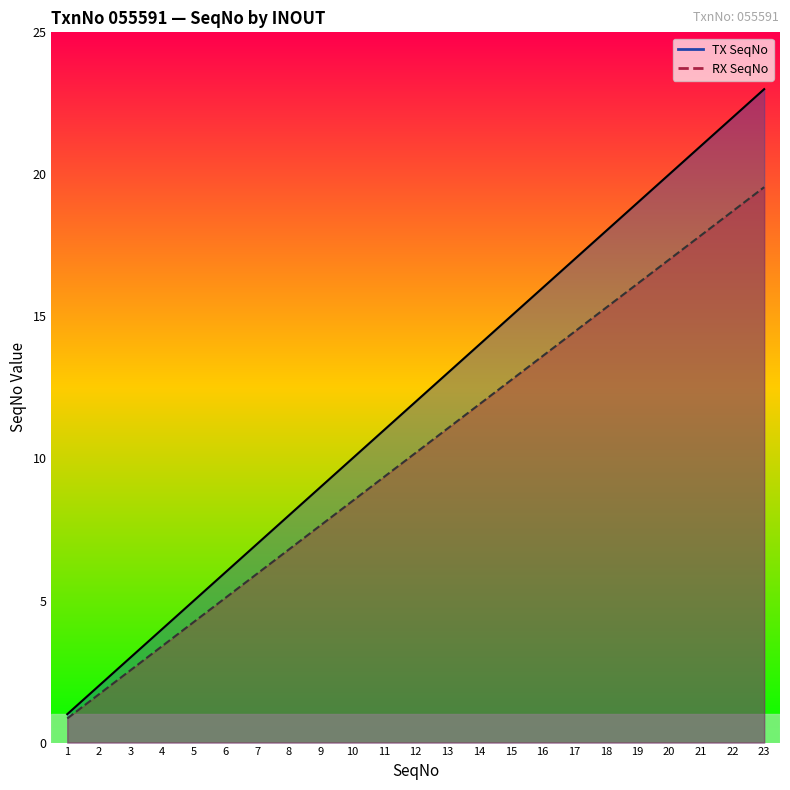

What is the average value of the TX SeqNo line series?

12.0